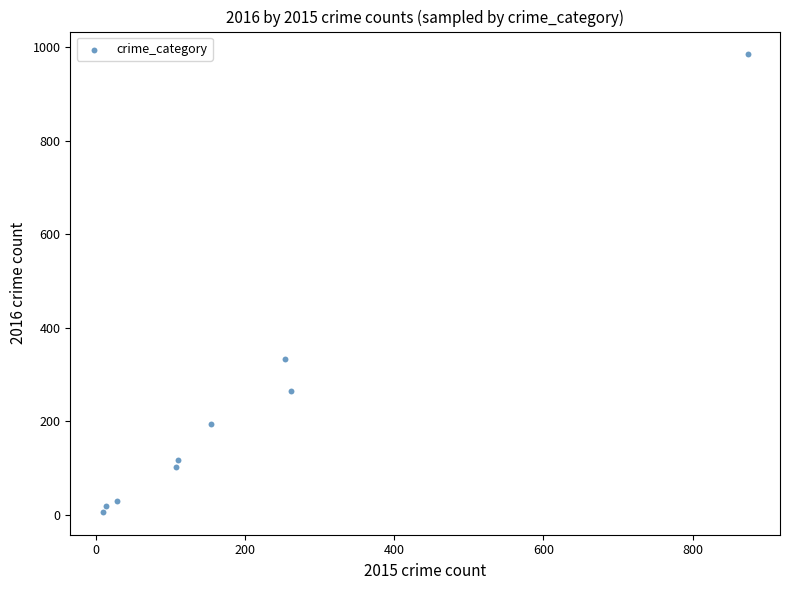

What Y value in the scatter plot is closest to 495?

333